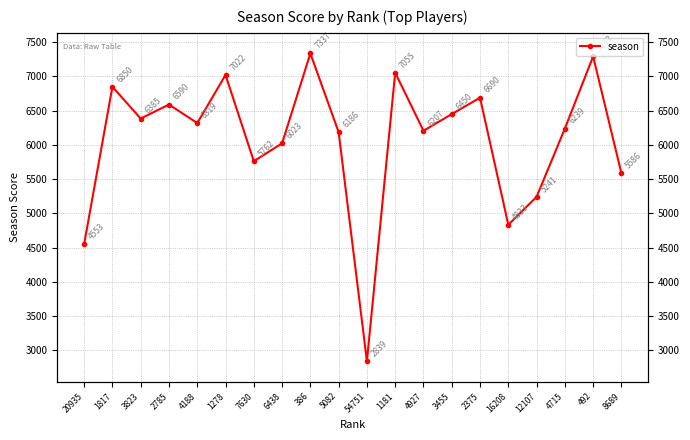

Between 2785 and 54751, which is larger?

2785